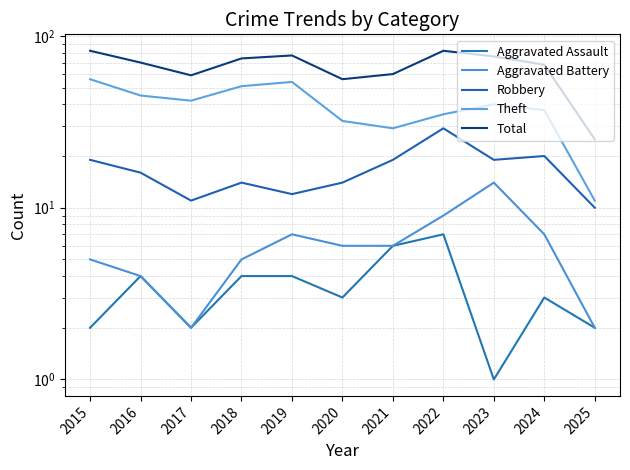

List the labels in order of Theft value, largest first.

2015, 2019, 2018, 2016, 2017, 2023, 2024, 2022, 2020, 2021, 2025